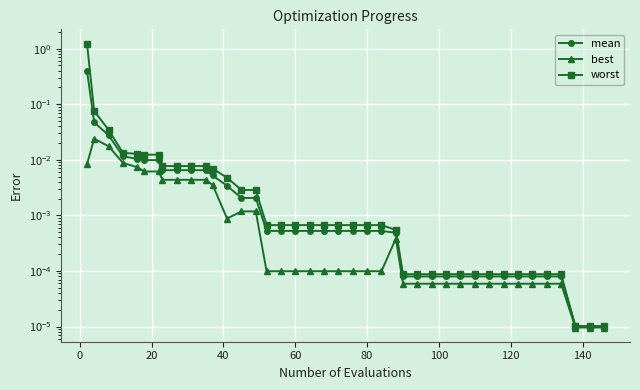

How many lines are shown in the chart?

3